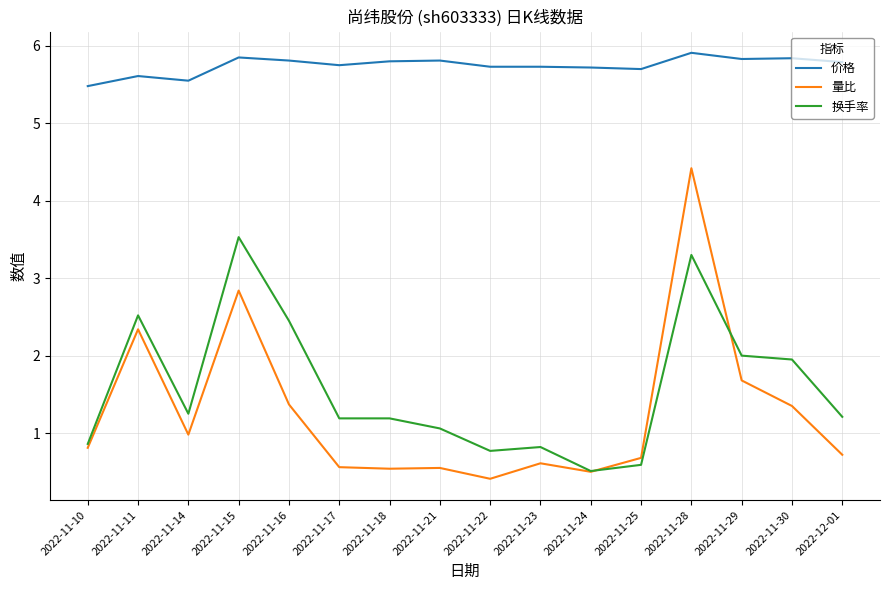

Is the value of 价格 at 2022-11-28 greater than the value of 量比 at 2022-11-28?

Yes